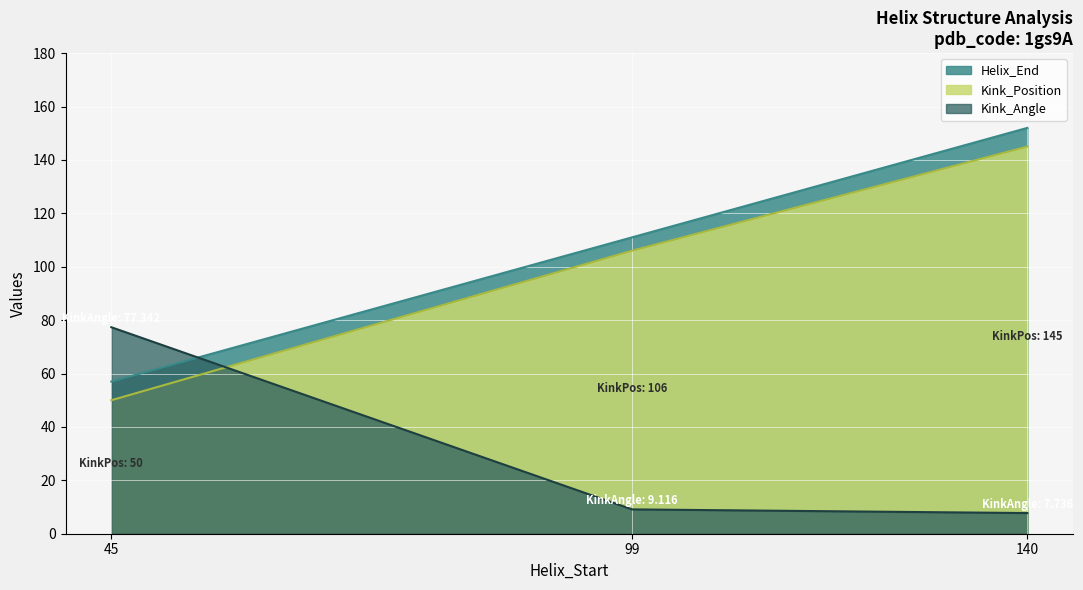

At how many categories does at least one series exceed 89?

2